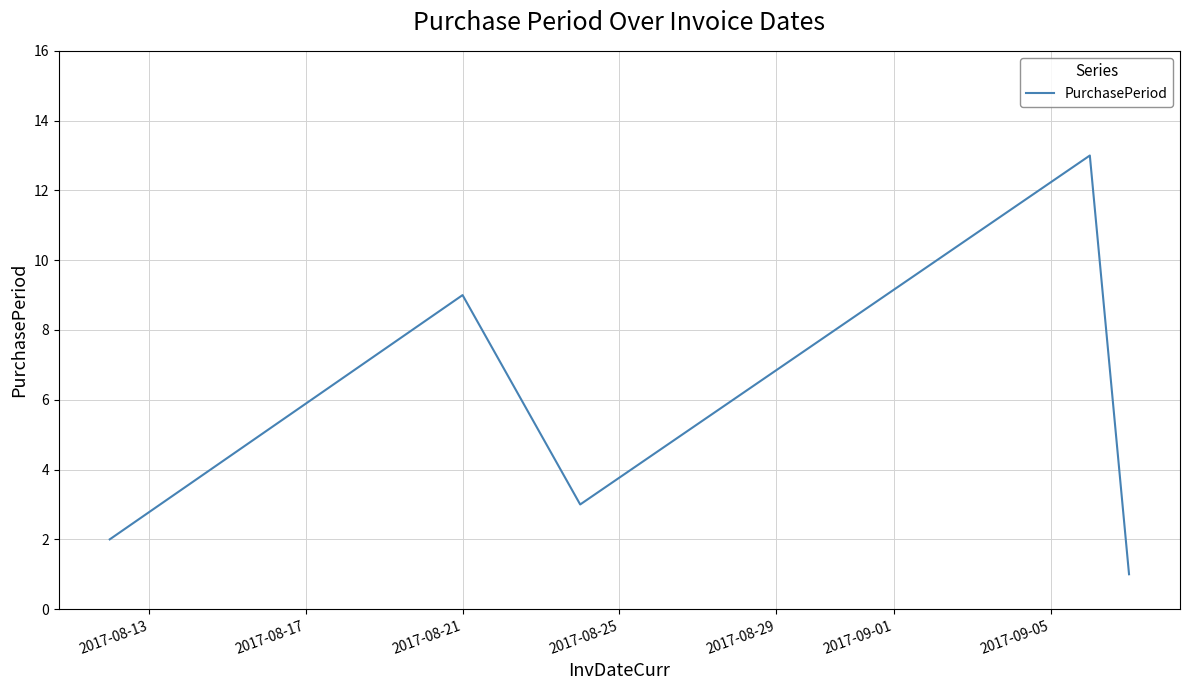

What is the difference between the maximum and second lowest values?

11